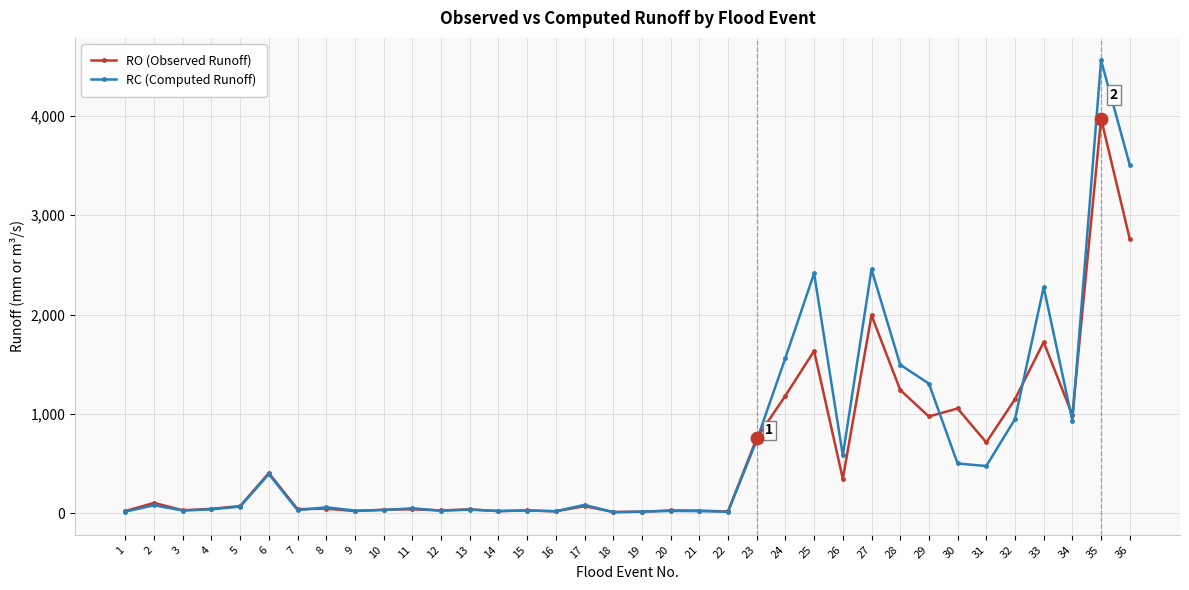

True or false: RO (Observed Runoff) and RC (Computed Runoff) intersect in this chart.

True